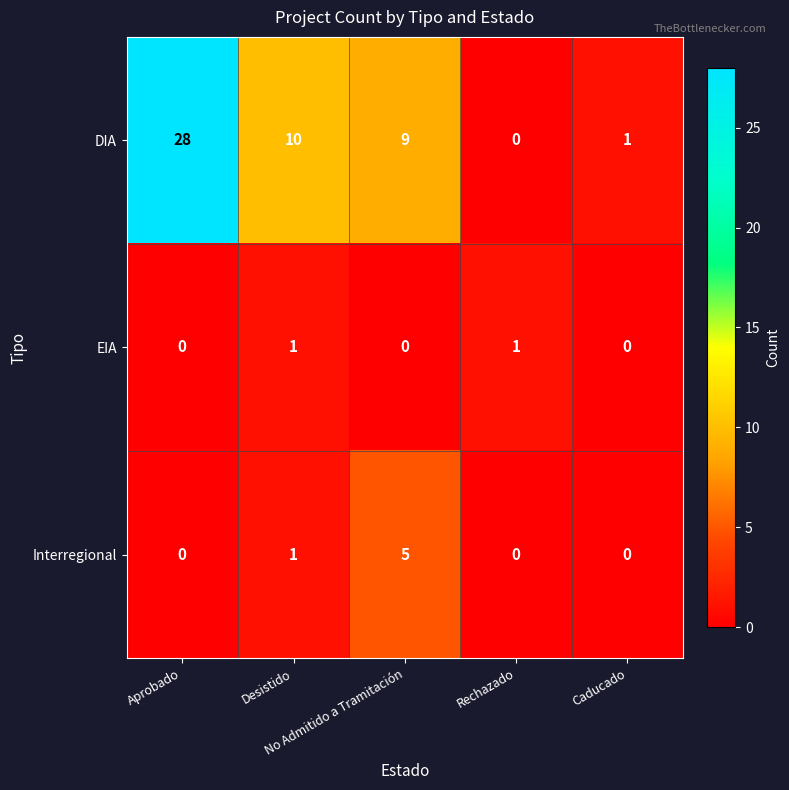

What is the difference between the maximum and minimum values in the Interregional series?

5